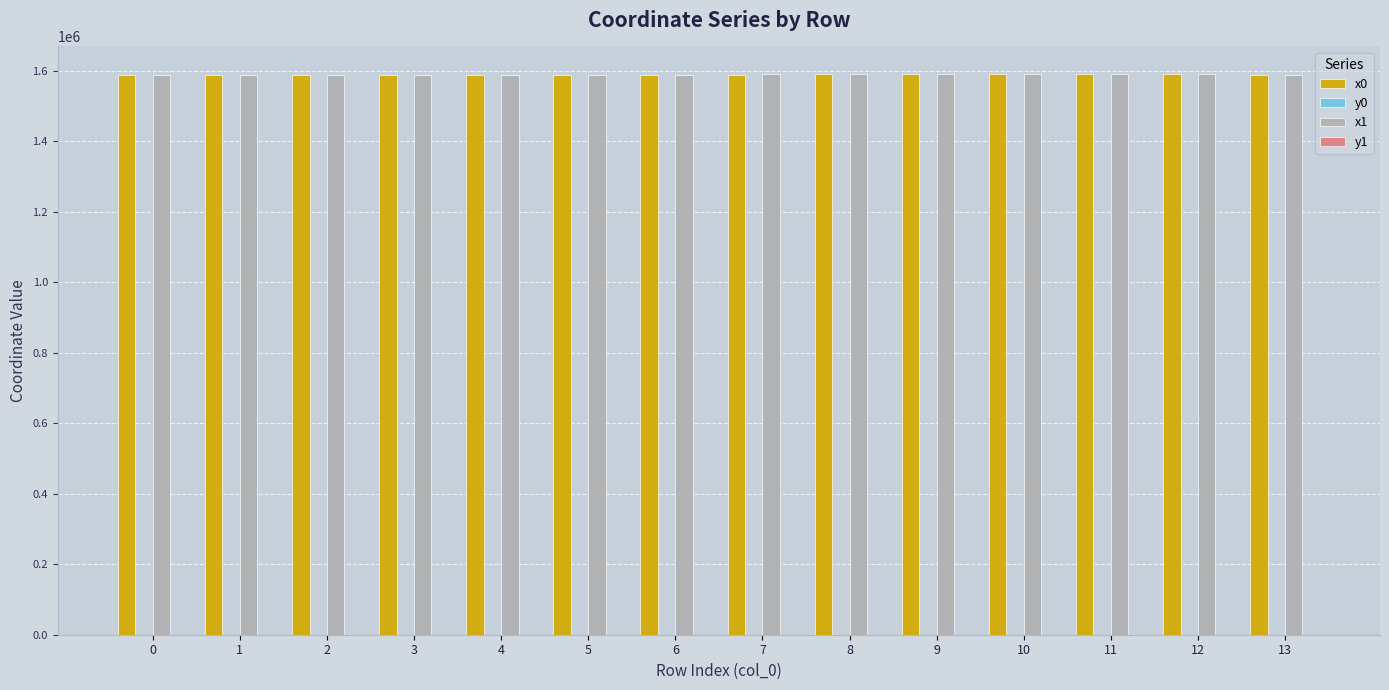

The value of x1 at 5 is 1589251.3. True or false?

True